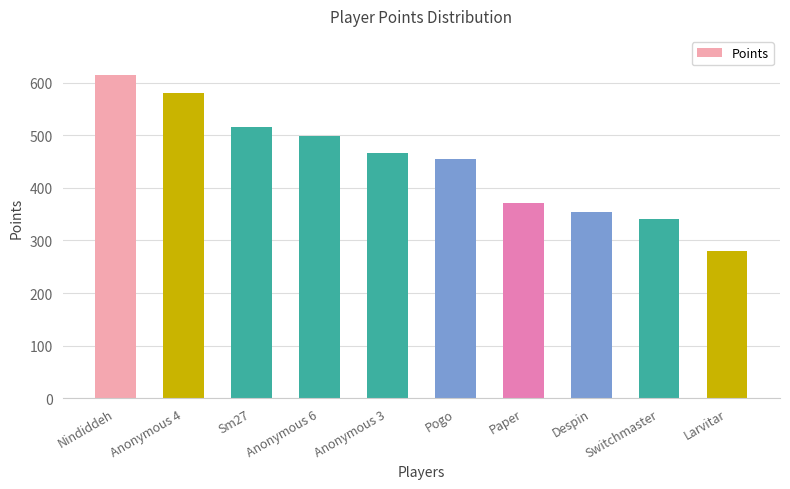

What is the difference between the maximum and second lowest values?

274